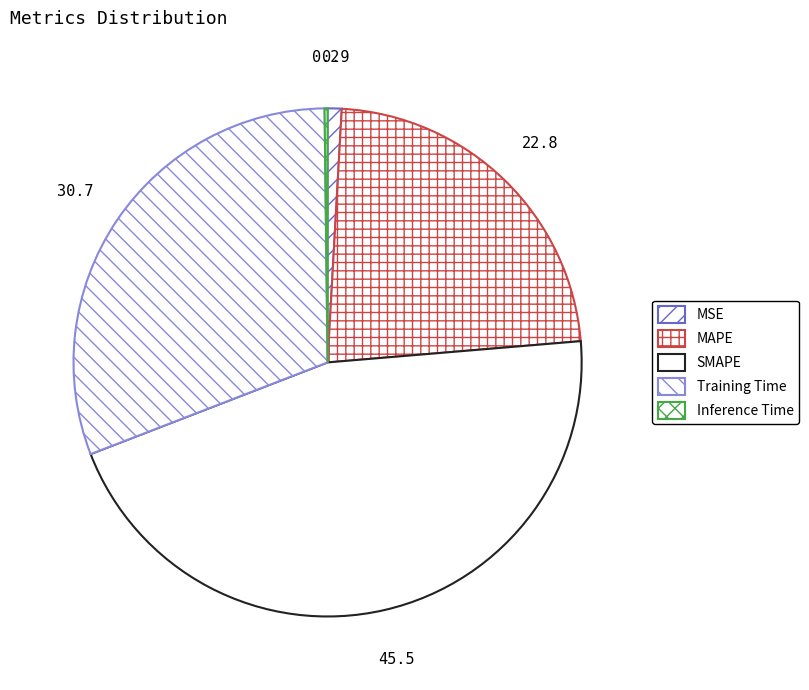

How many slices are in this pie chart?

5